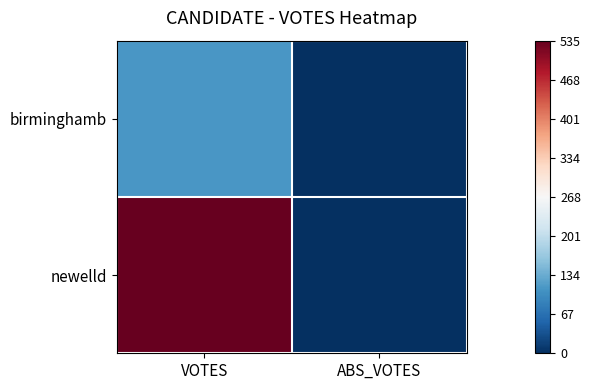

How many series are shown in this chart?

2